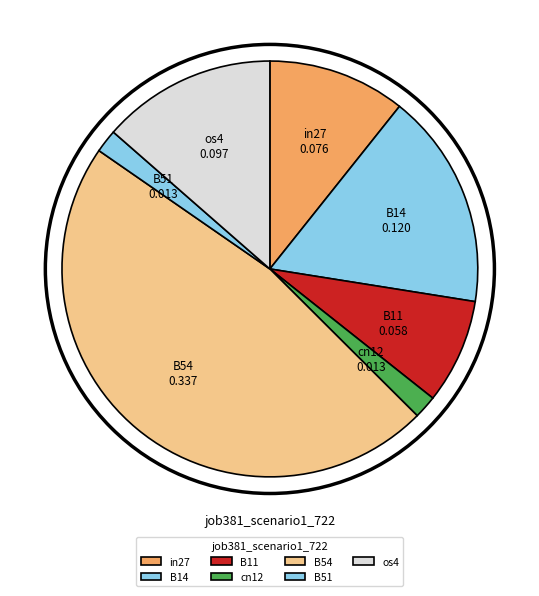

Count the number of slices in the pie.

7